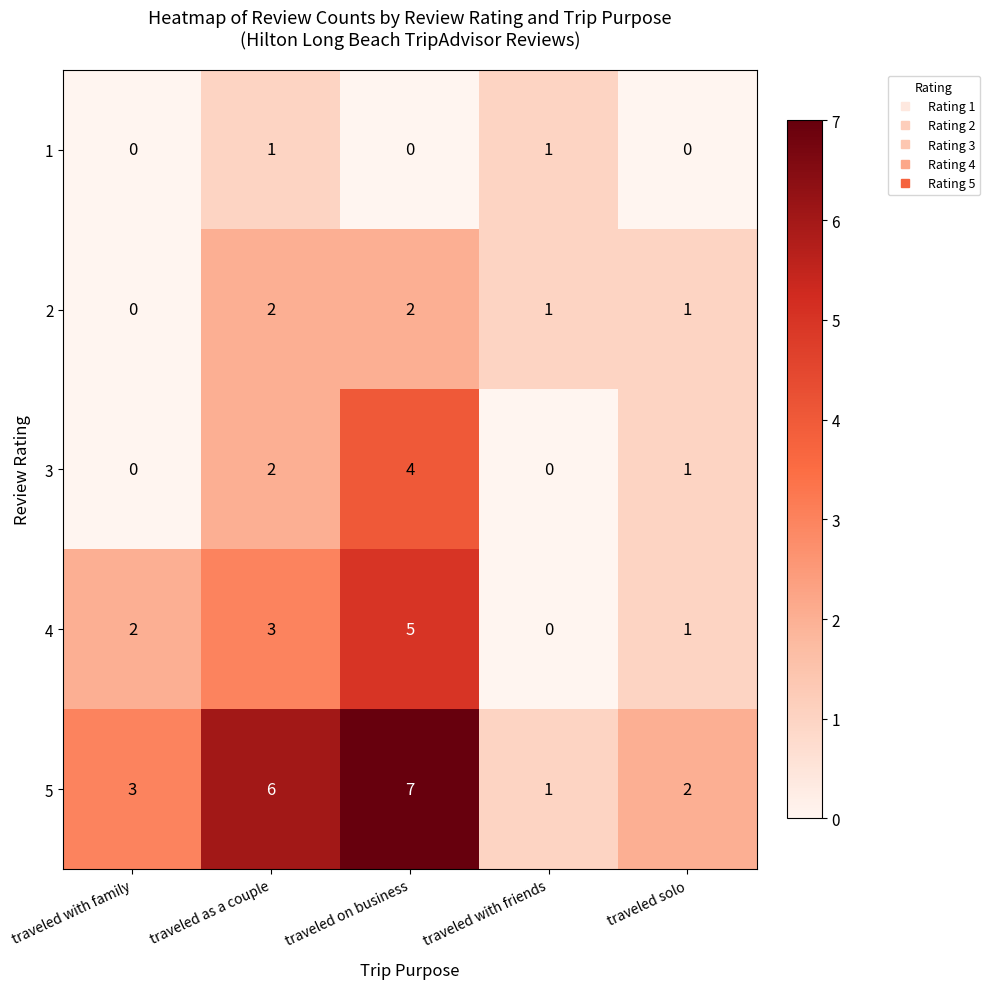

At which category is the sum across all series the highest?

traveled on business